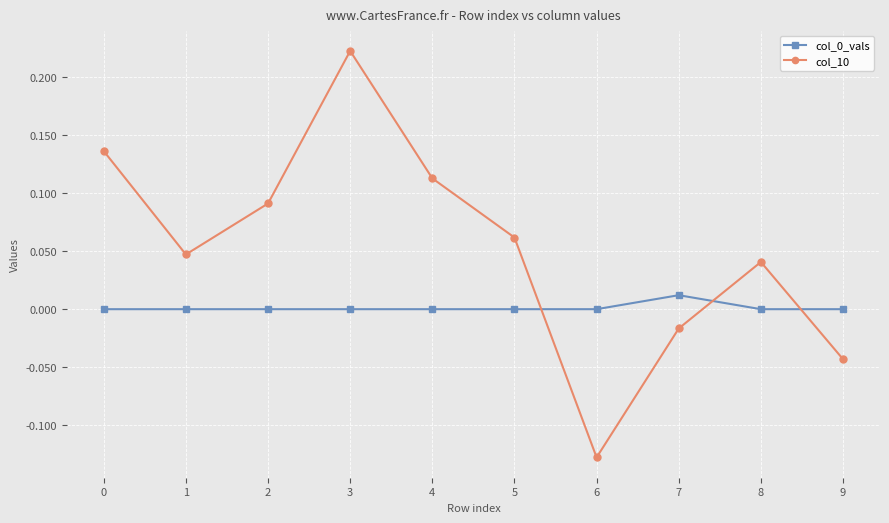

How many values in the col_10 series are below 0?

3